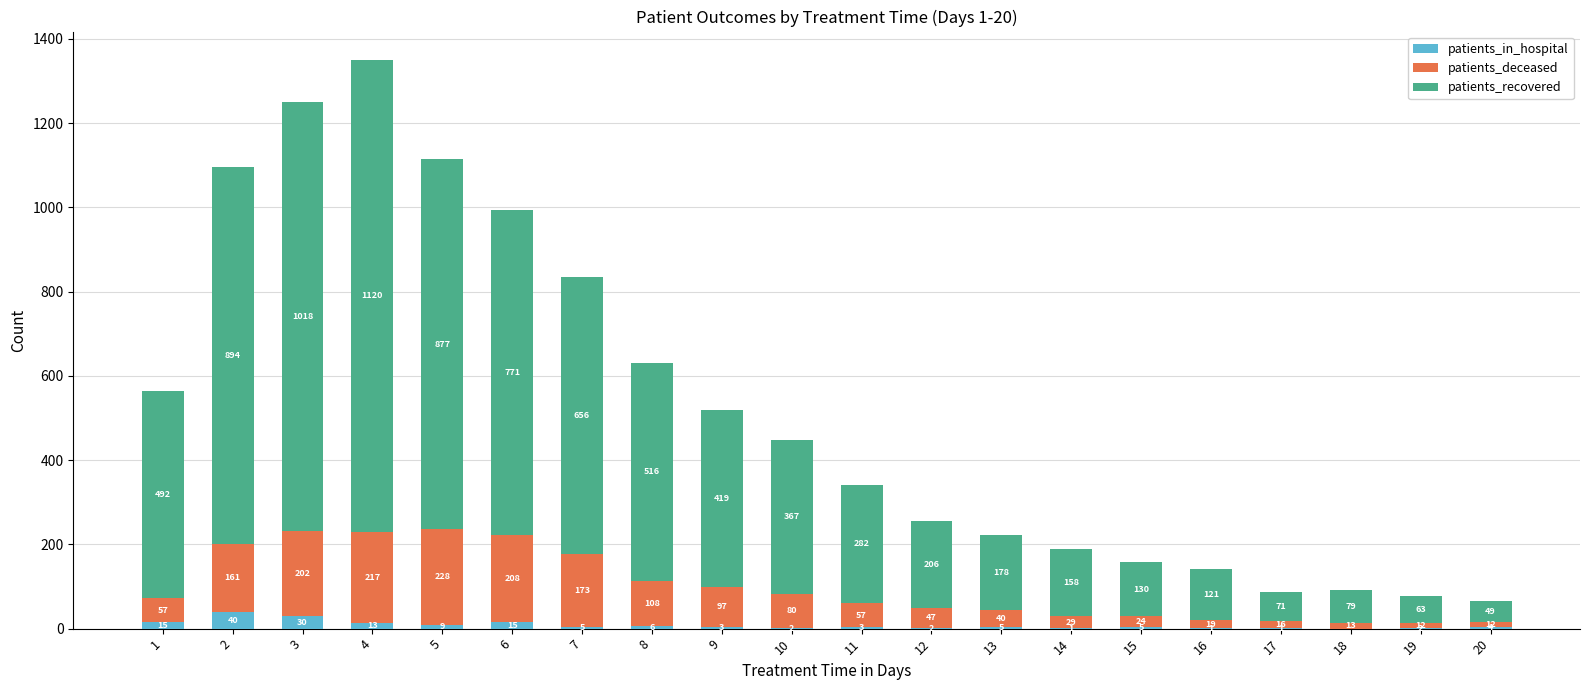

The value of patients_in_hospital at 4 is 13. True or false?

True